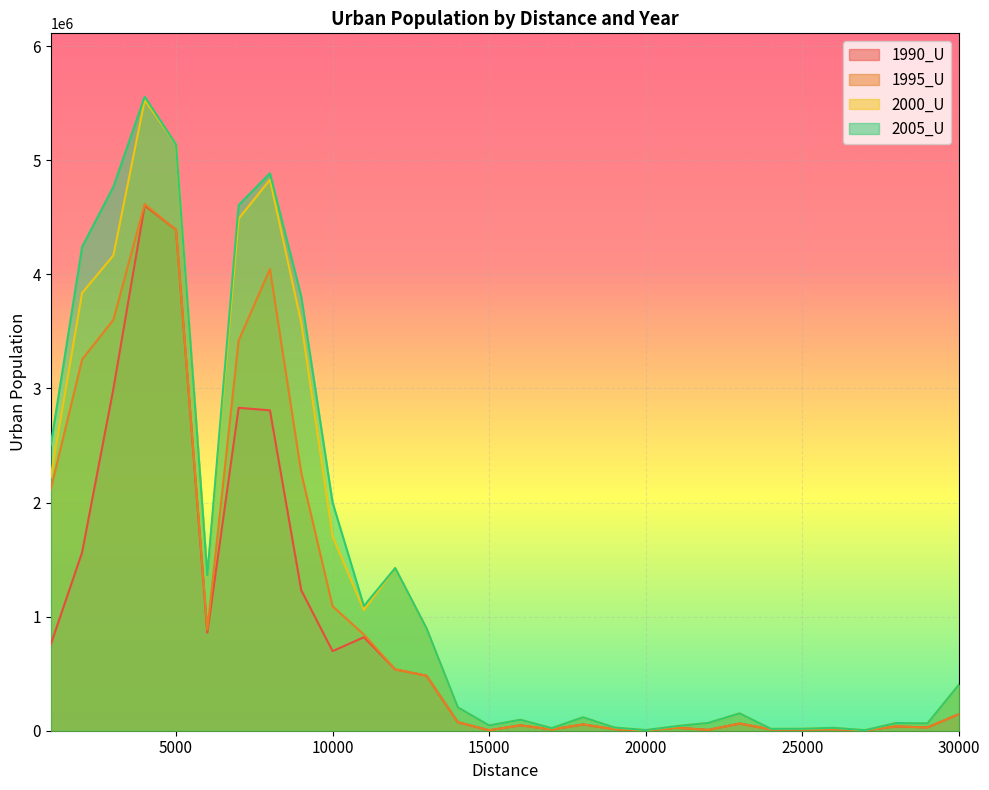

True or false: 1990_U and 2000_U cross at least once.

False